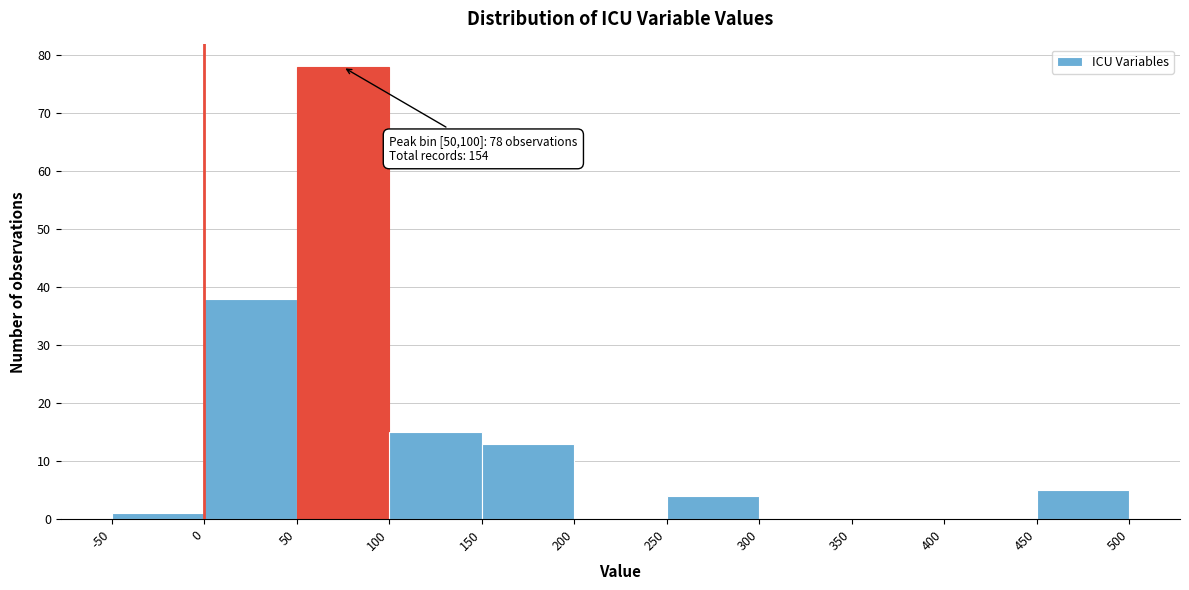

Over which range of the x-axis is the bar tallest?

50 to 100